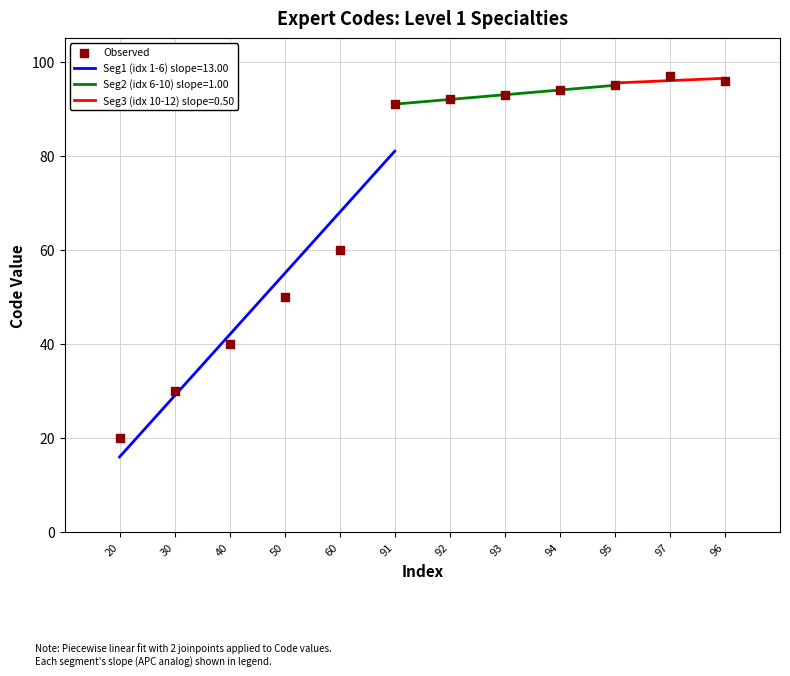

Approximately how many times larger is the value at 92 compared to 50?

1.8